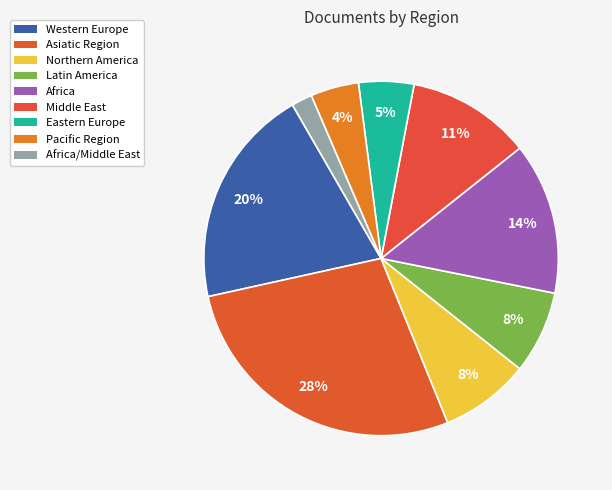

To the nearest percent, what is the difference between the largest and smallest slice percentages?

26%